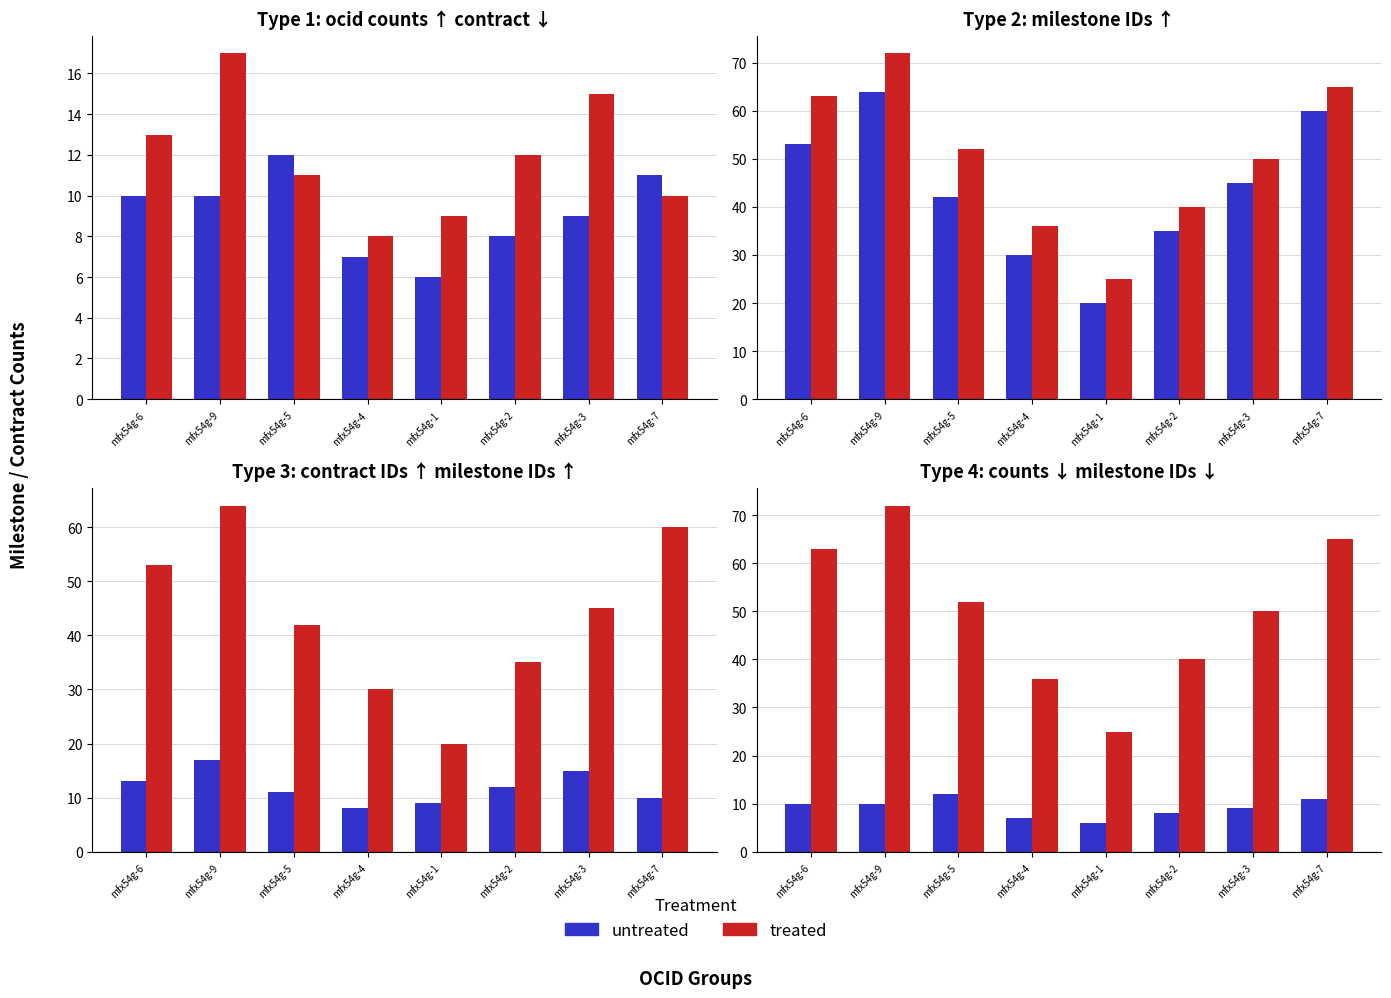

Reading left to right, transcribe all the data shown in this chart.

untreated: mfx54g-6=10	mfx54g-9=10	mfx54g-5=12	mfx54g-4=7	mfx54g-1=6	mfx54g-2=8	mfx54g-3=9	mfx54g-7=11
treated: mfx54g-6=63	mfx54g-9=72	mfx54g-5=52	mfx54g-4=36	mfx54g-1=25	mfx54g-2=40	mfx54g-3=50	mfx54g-7=65